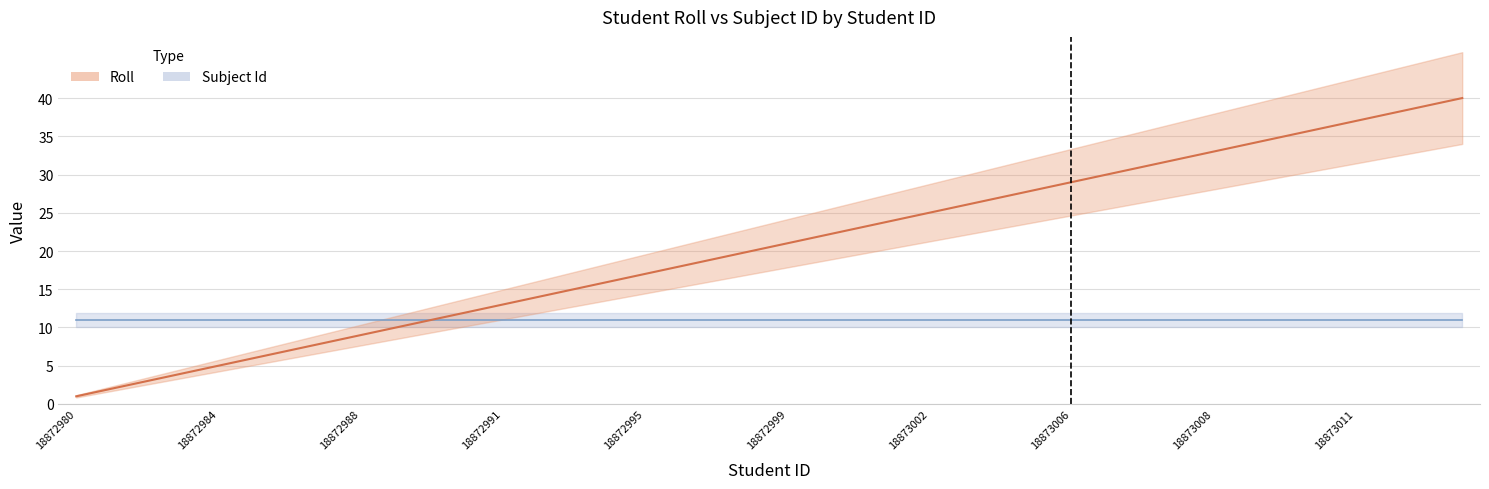

Reading right to left, what are all the values shown in this chart?

40	39	38	37	36	35	34	33	32	31	30	29	28	27	26	25	24	23	22	21	20	19	18	17	16	15	14	13	12	11	10	9	8	7	6	5	4	3	2	1